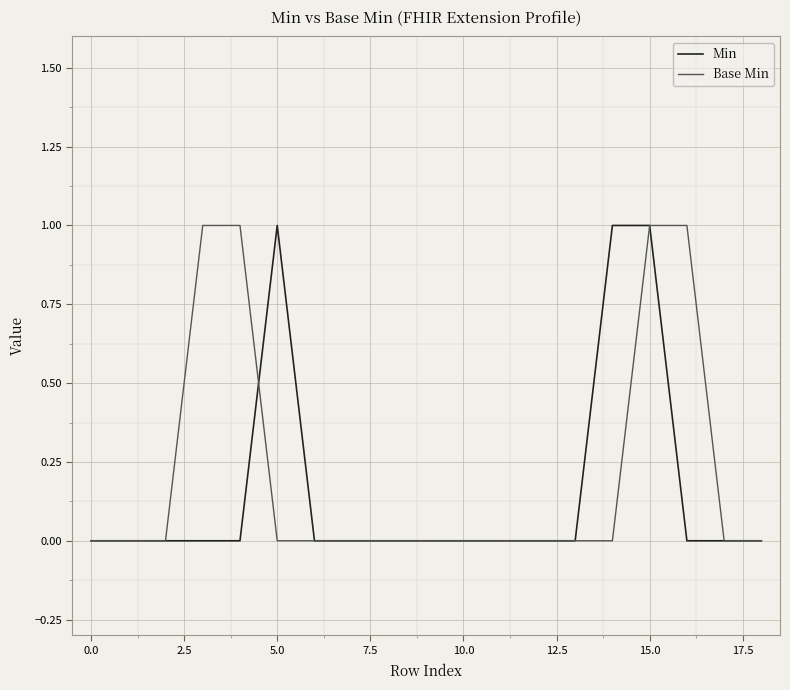

What is the value of the Base Min point at the 17th from the left?

1